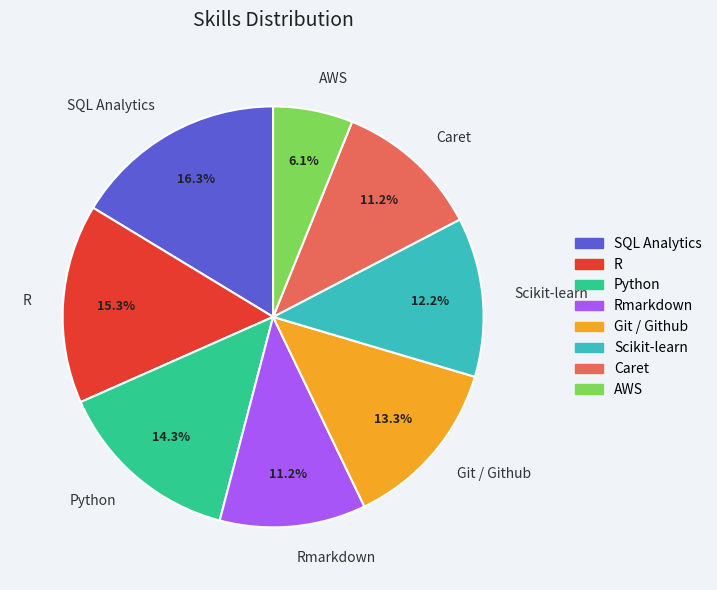

Which has a higher value, Caret or R?

R